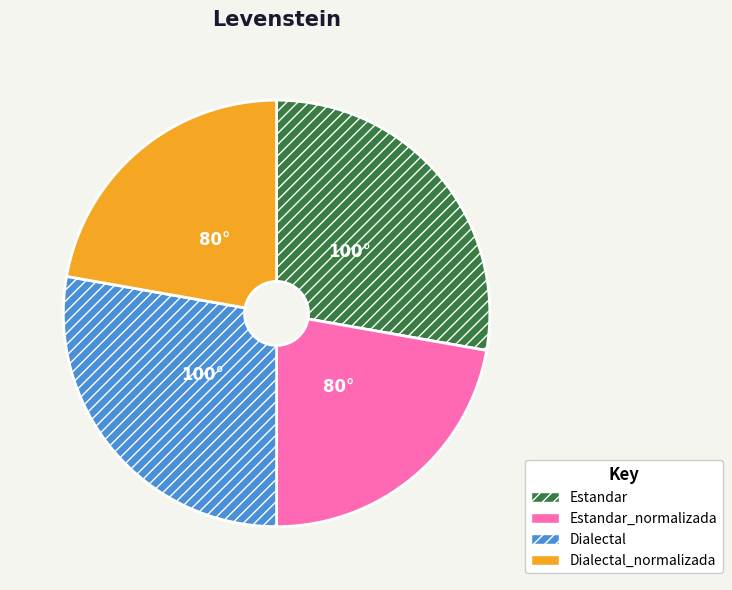

Between Dialectal_normalizada and Dialectal, which is larger?

Dialectal